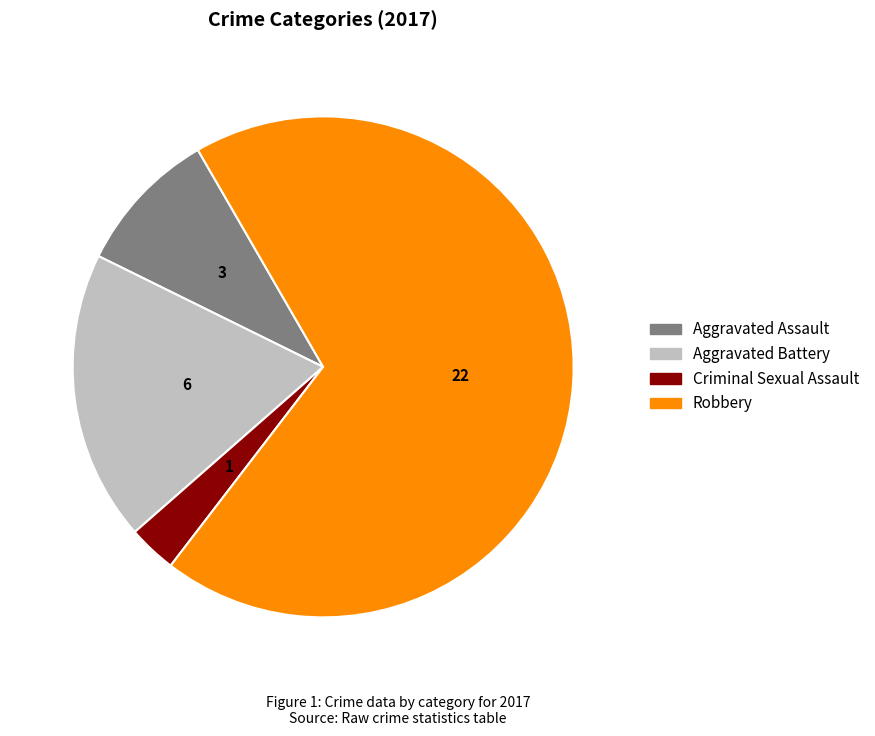

Which slice is the smallest?

Criminal Sexual Assault